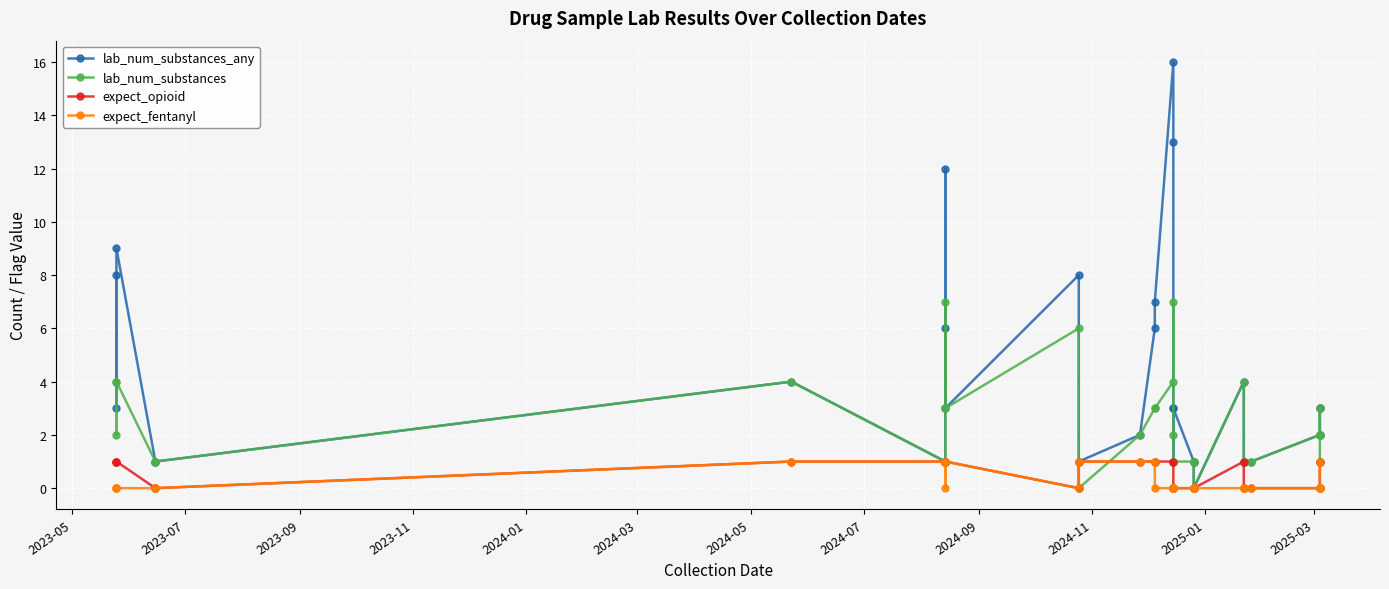

True or false: expect_fentanyl has a value of 0 at 26.

False